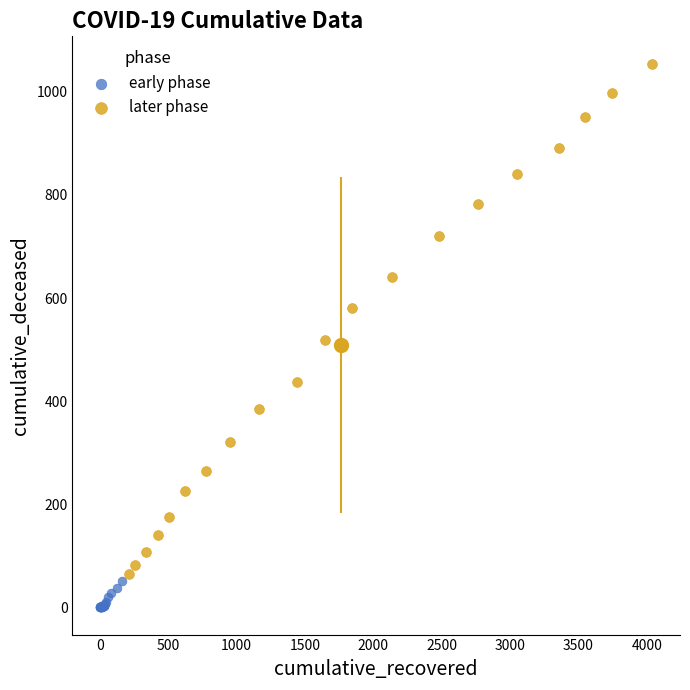

What are all the series names shown in the legend?

early phase, later phase